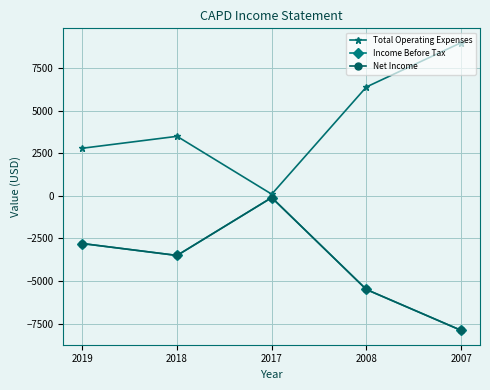

Where is Total Operating Expenses nearest to the value 4550?

2018